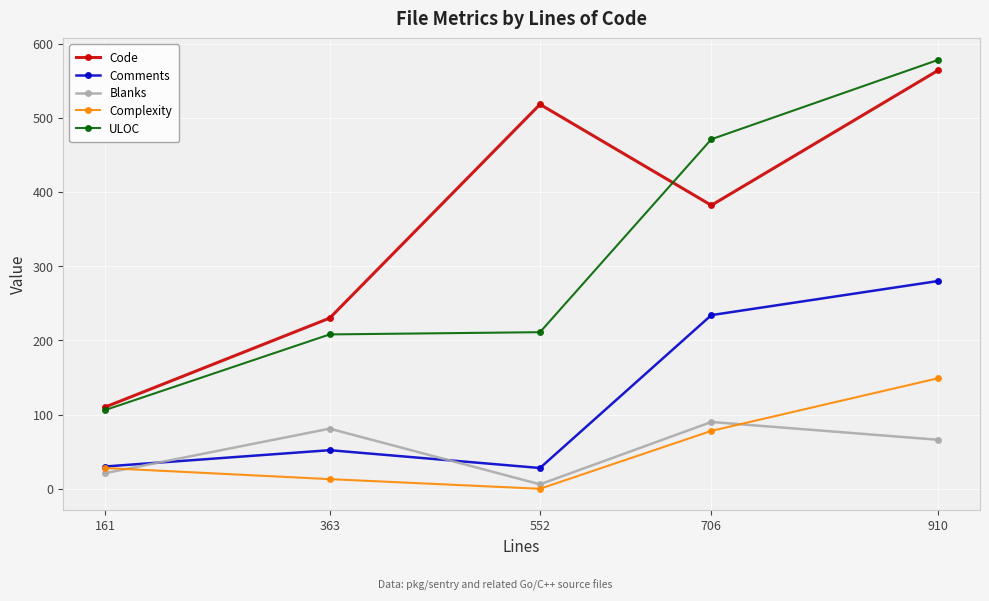

Which series has the largest range (max minus min)?

ULOC